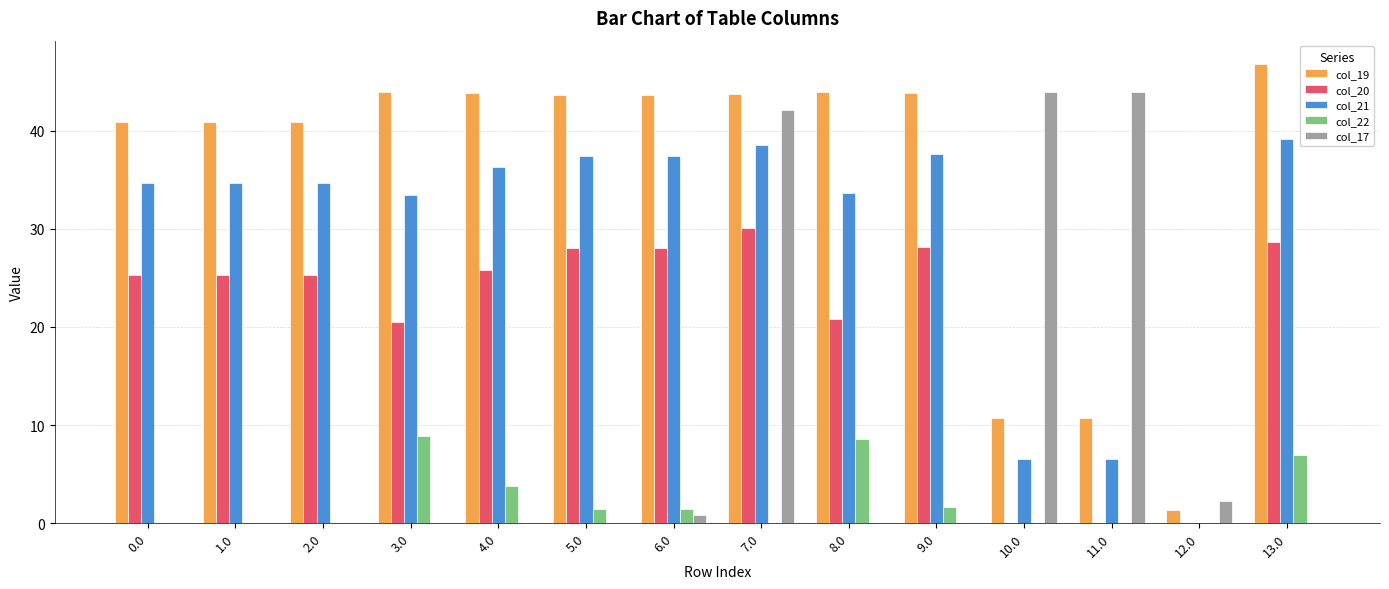

Is the value of col_21 at 2.0 greater than the value of col_17 at 0.0?

Yes